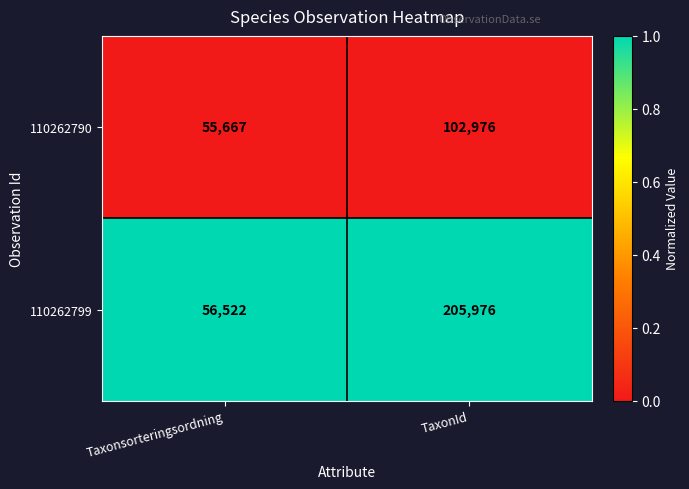

Which series changed the most between Taxonsorteringsordning and TaxonId?

110262799